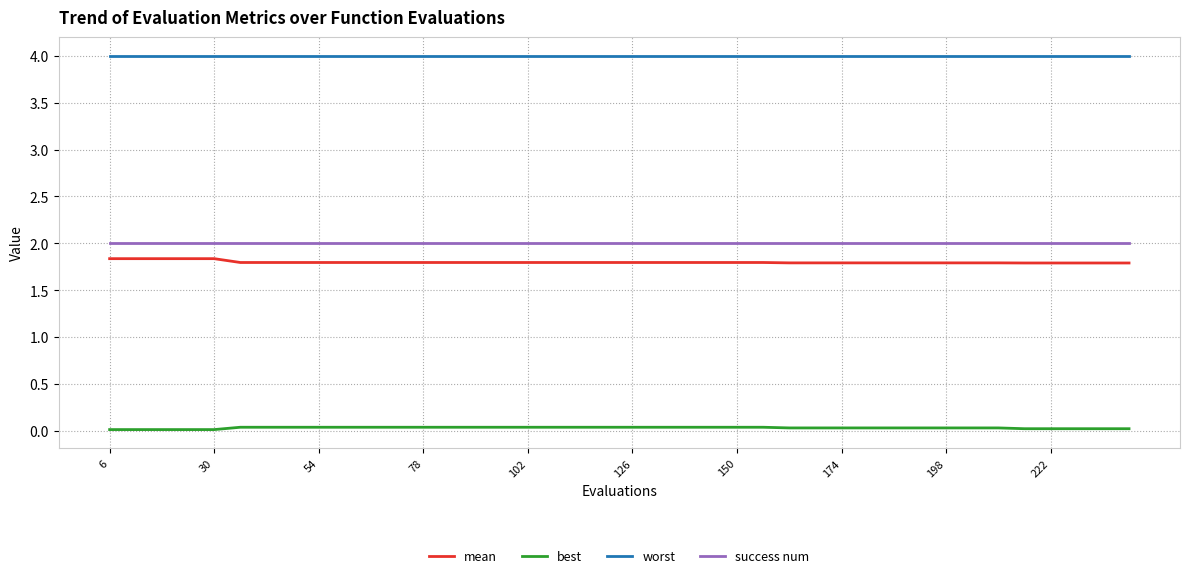

What is the minimum value for success num?

2.0